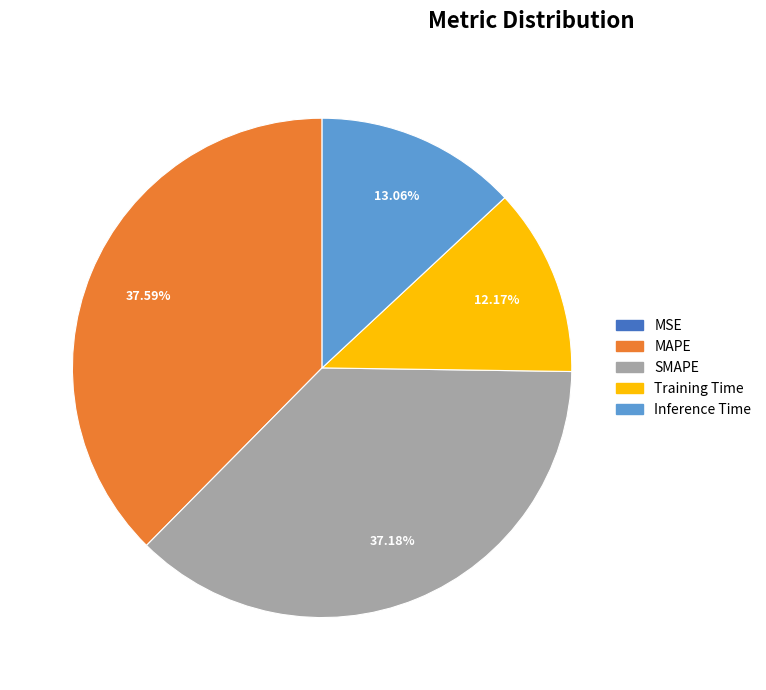

Which has a higher value, MAPE or Inference Time?

MAPE